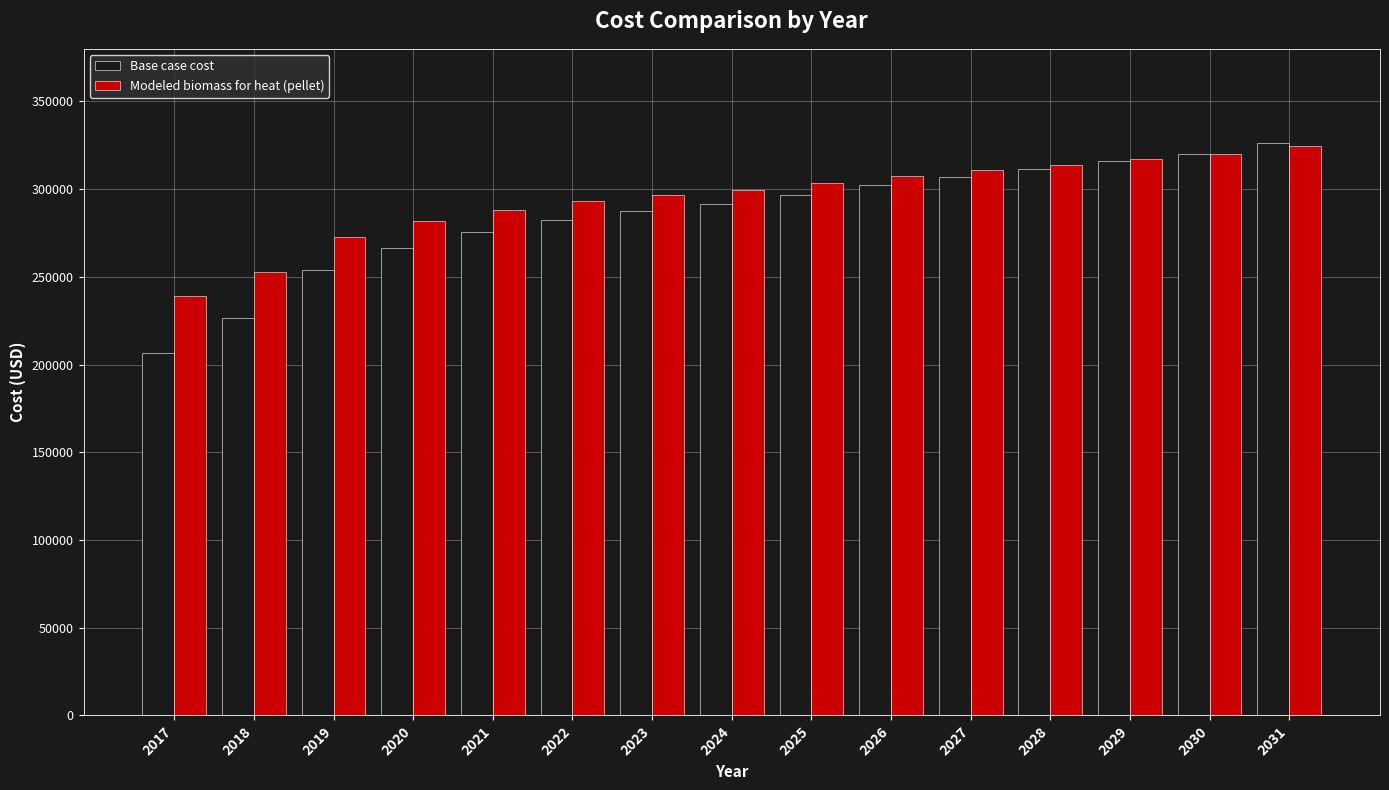

List the series in order of their overall mean, lowest first.

Base case cost, Modeled biomass for heat (pellet)